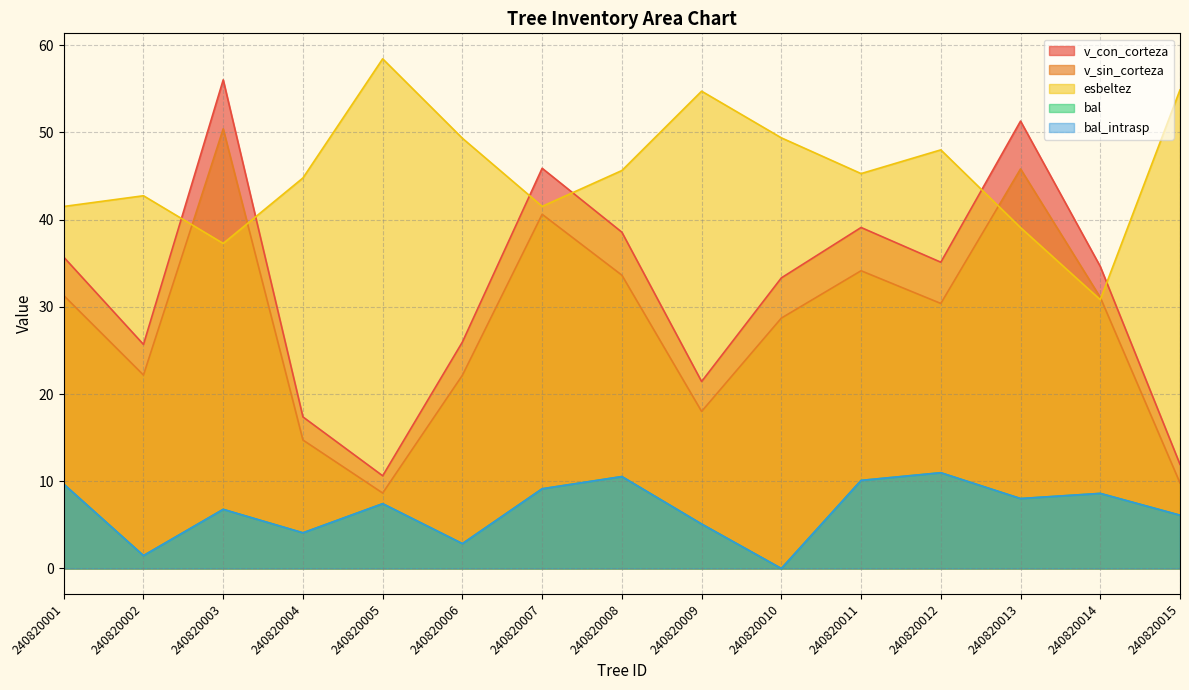

Reading left to right, what are all the values shown in this chart?

bal: 240820001=9.7	240820002=1.5	240820003=6.8	240820004=4.1	240820005=7.4	240820006=2.9	240820007=9.1	240820008=10.5	240820009=5.1	240820010=0.0	240820011=10.1	240820012=11.0	240820013=8.0	240820014=8.6	240820015=6.1
bal_intrasp: 240820001=9.7	240820002=1.5	240820003=6.8	240820004=4.1	240820005=7.4	240820006=2.9	240820007=9.1	240820008=10.5	240820009=5.1	240820010=0.0	240820011=10.1	240820012=11.0	240820013=8.0	240820014=8.6	240820015=6.1
v_con_corteza: 240820001=35.7	240820002=25.7	240820003=56.0	240820004=17.4	240820005=10.6	240820006=26.0	240820007=45.9	240820008=38.6	240820009=21.4	240820010=33.3	240820011=39.1	240820012=35.1	240820013=51.3	240820014=34.6	240820015=11.9
v_sin_corteza: 240820001=31.3	240820002=22.2	240820003=50.4	240820004=14.7	240820005=8.7	240820006=22.2	240820007=40.6	240820008=33.6	240820009=18.0	240820010=28.7	240820011=34.1	240820012=30.4	240820013=45.8	240820014=31.1	240820015=9.8
esbeltez: 240820001=41.5	240820002=42.7	240820003=37.3	240820004=44.8	240820005=58.4	240820006=49.3	240820007=41.5	240820008=45.6	240820009=54.7	240820010=49.4	240820011=45.3	240820012=48.0	240820013=39.1	240820014=30.8	240820015=54.9